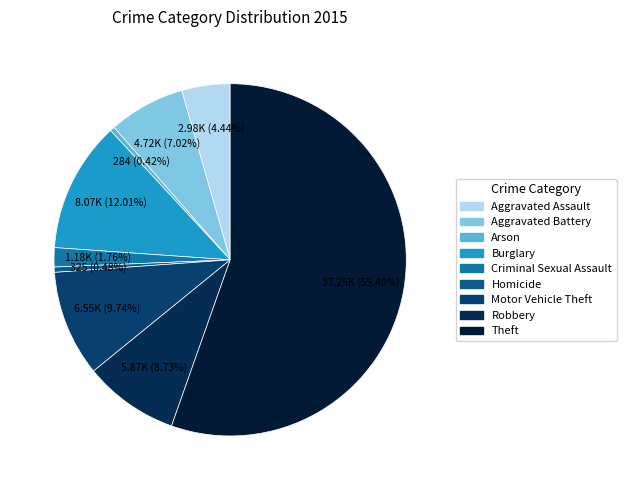

Which has a higher value, Theft or Burglary?

Theft